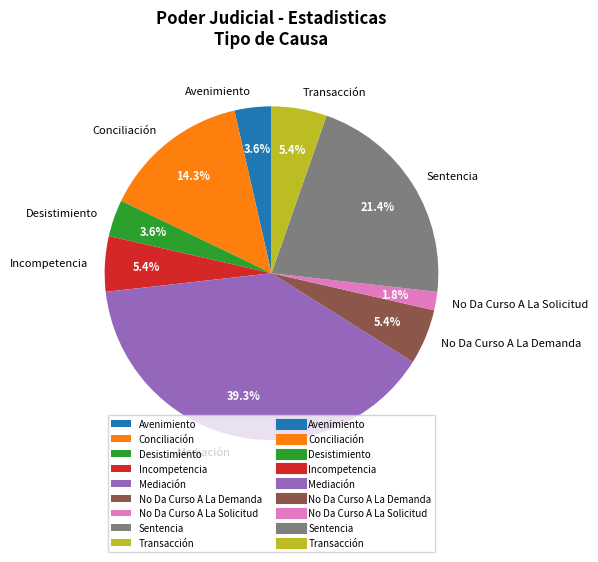

Count the number of slices in the pie.

9